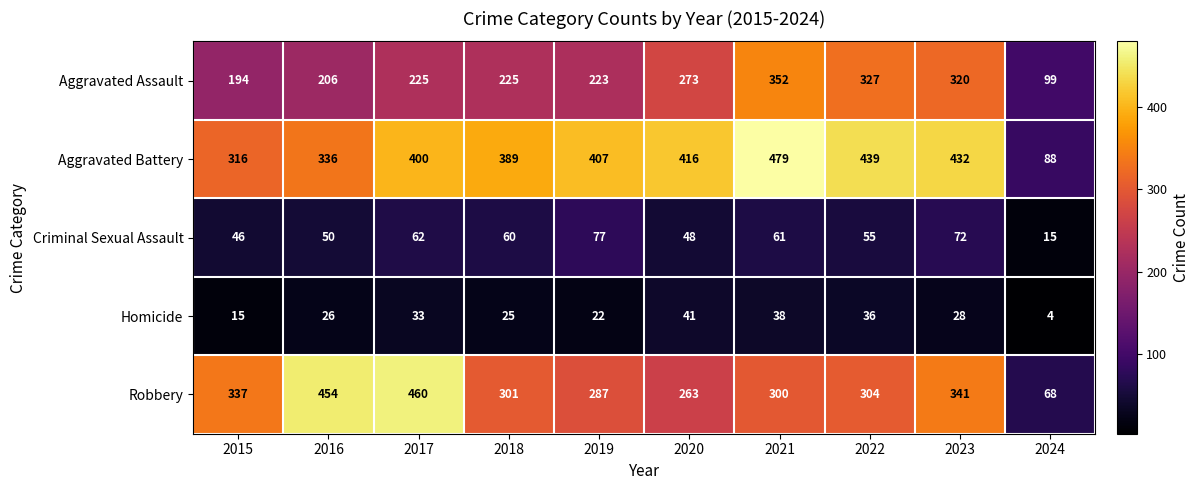

At 2021, list the series in order from smallest to largest.

Homicide, Criminal Sexual Assault, Robbery, Aggravated Assault, Aggravated Battery